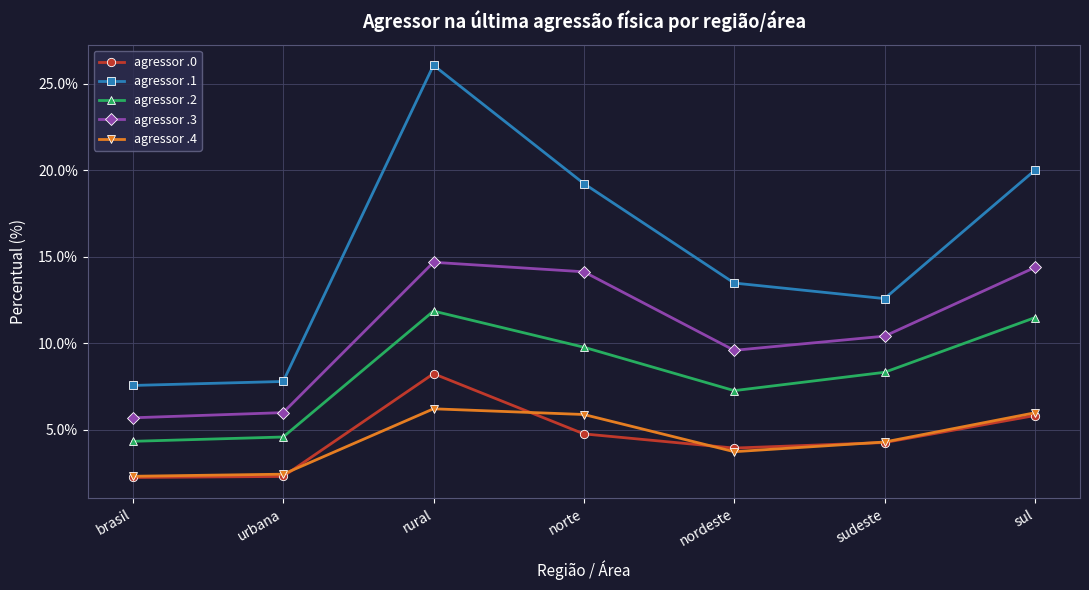

True or false: agressor .0 and agressor .2 intersect in this chart.

False